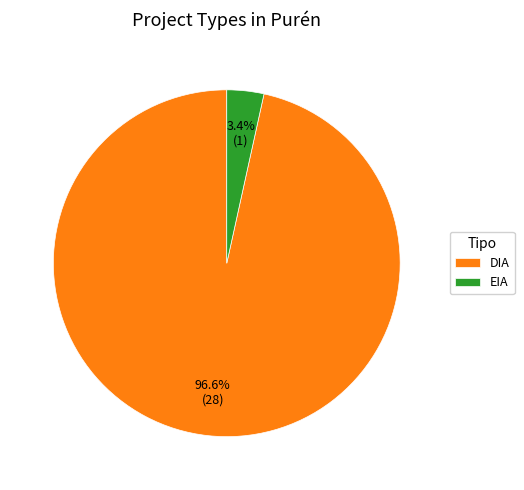

True or false: DIA accounts for 97% of the total.

True